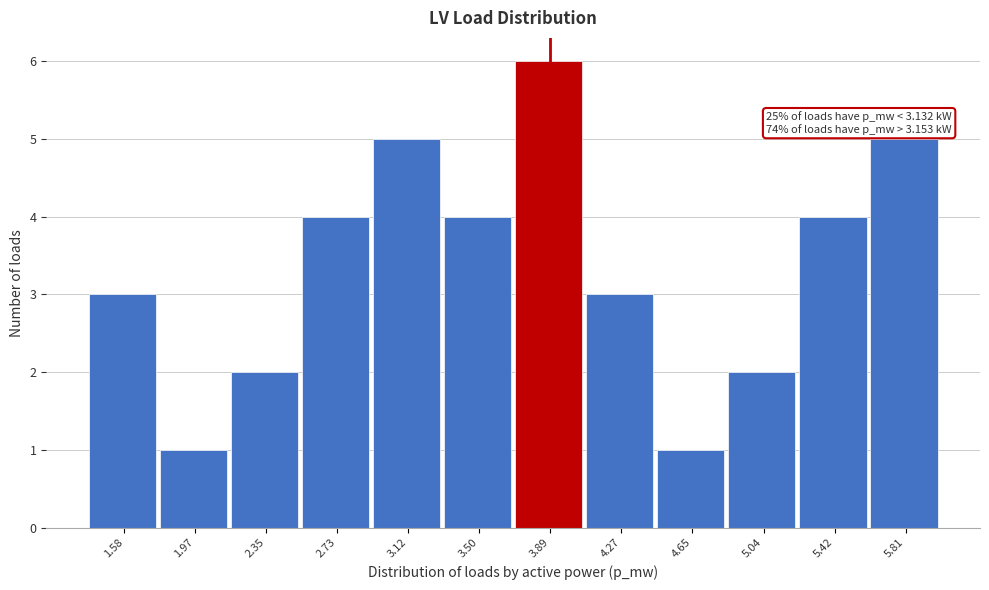

Reading left to right, what are all the values shown in this chart?

1.58=3	1.97=1	2.35=2	2.73=4	3.12=5	3.50=4	3.89=6	4.27=3	4.65=1	5.04=2	5.42=4	5.81=5